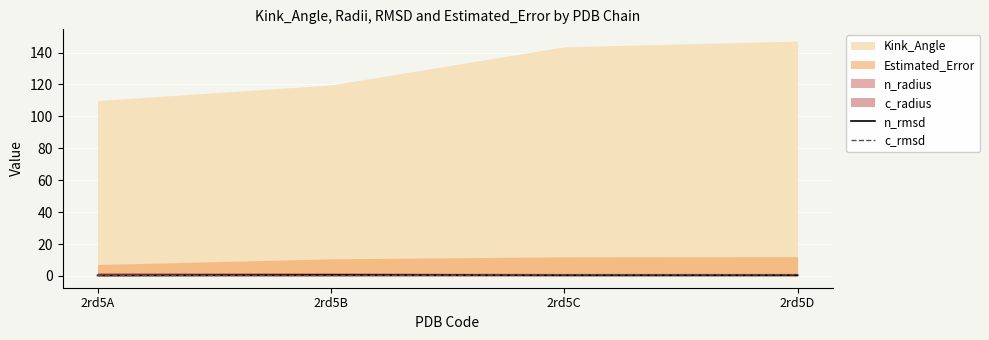

At which label is n_rmsd closest to 0?

2rd5A